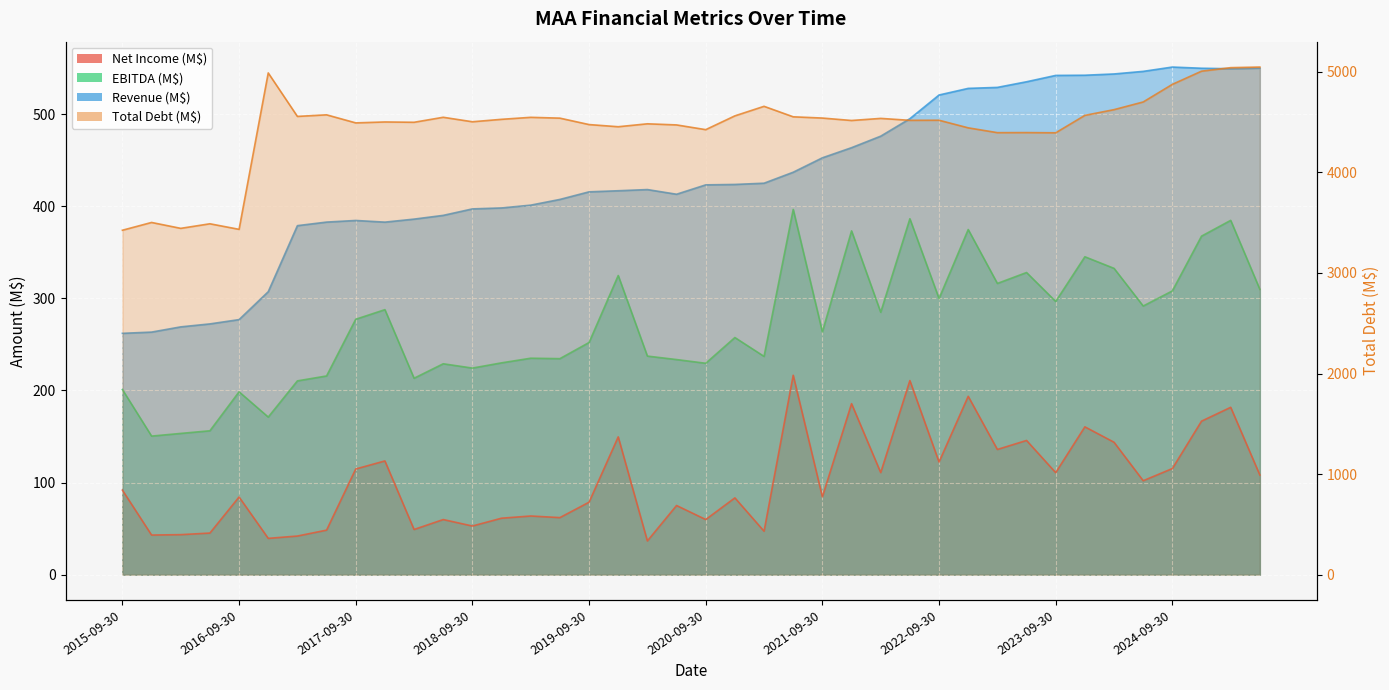

At which category is the sum across all series the highest?

2025-03-31